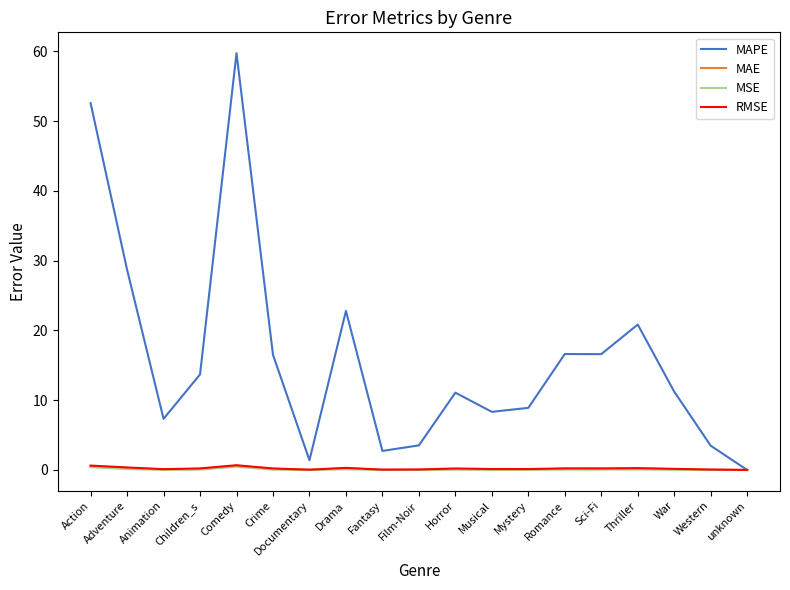

The value of MAPE at Comedy is 30.5. True or false?

False